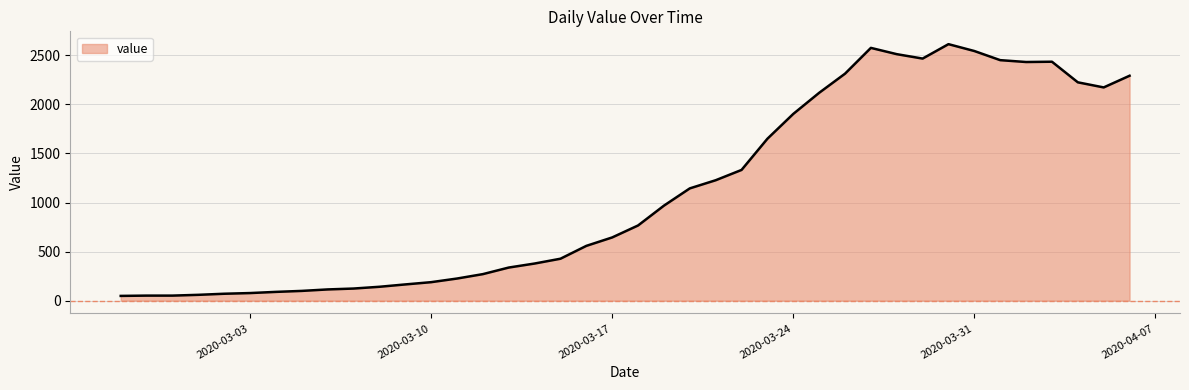

What is the difference between the maximum and minimum values?

2566